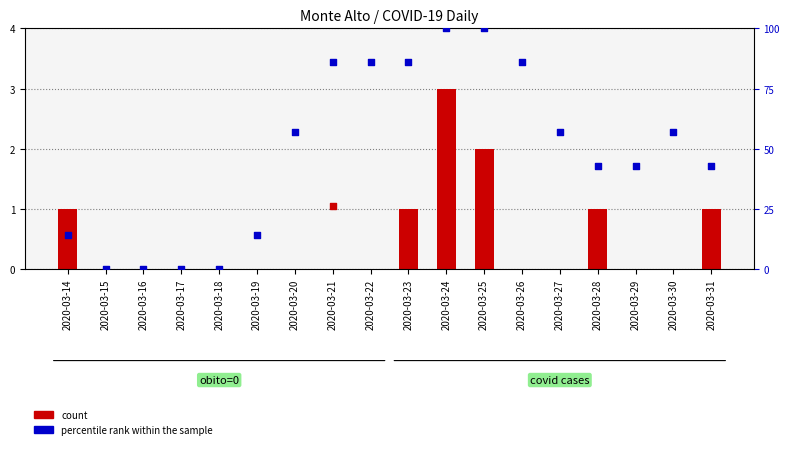

Which series has the widest spread of Y values?

percentile rank within the sample